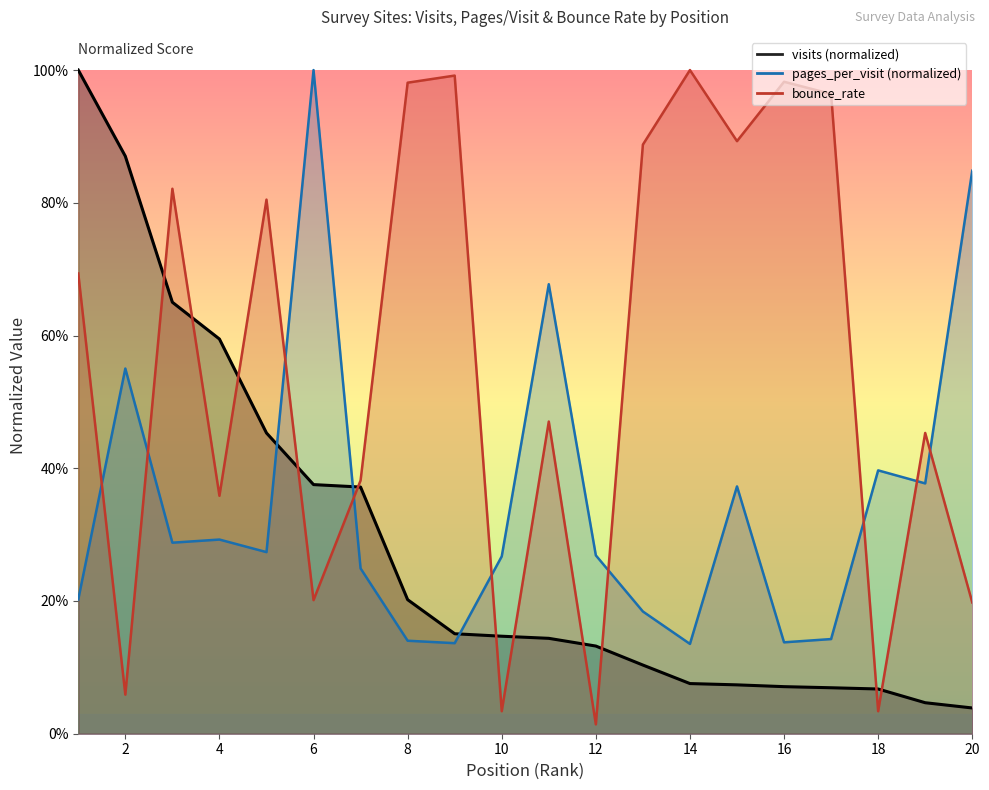

Which series ends up on top after the final intersection of visits and pages_per_visit?

pages_per_visit